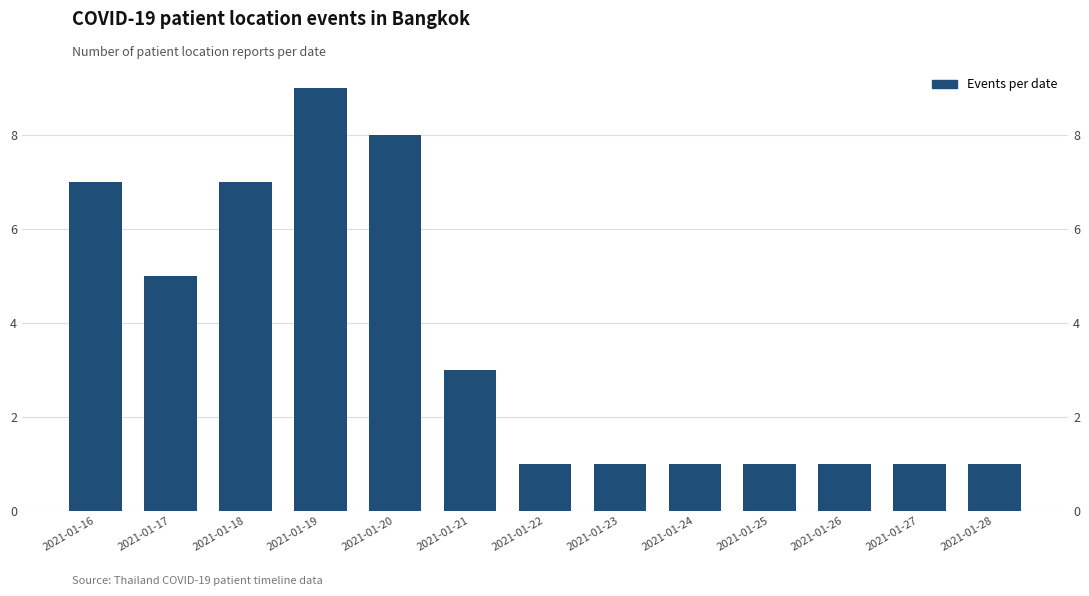

True or false: the data shows 1 at 2021-01-28.

True